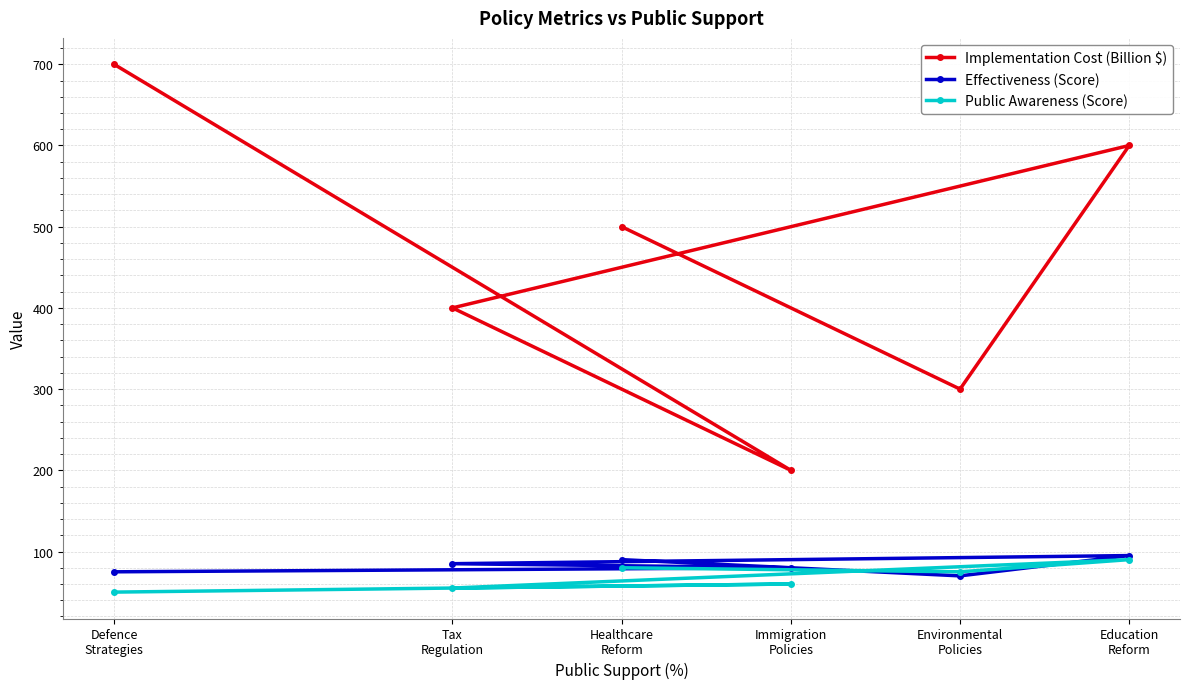

What is the value of the Implementation Cost (Billion $) point at the 1st from the left?

700